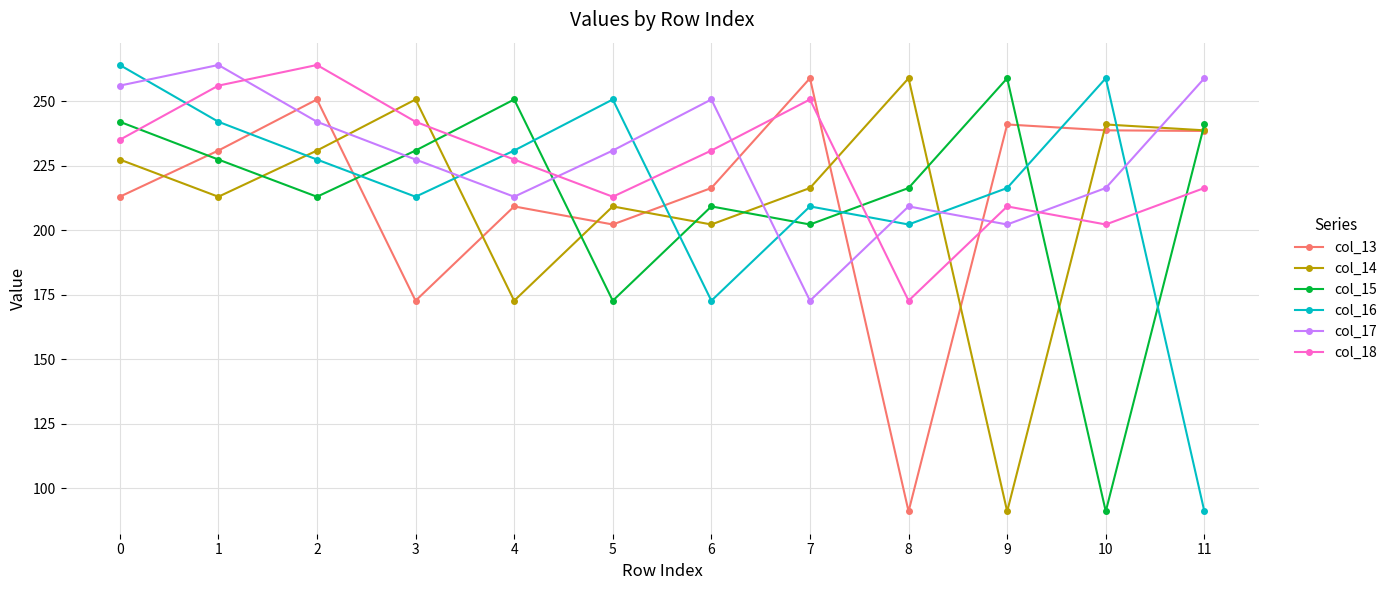

What is the total value across all series at 5?

1278.5